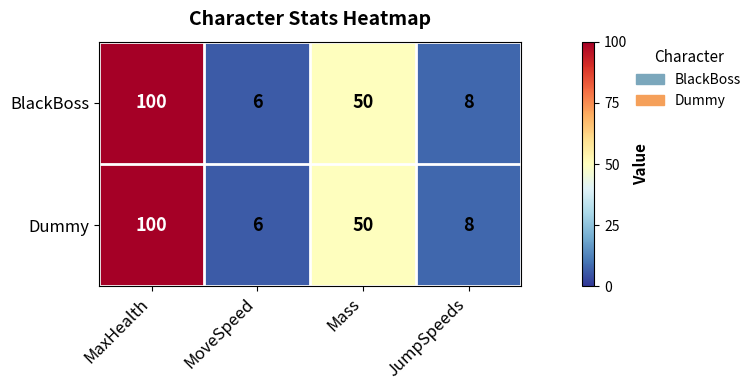

Is it true that Dummy equals 84 at Mass?

False